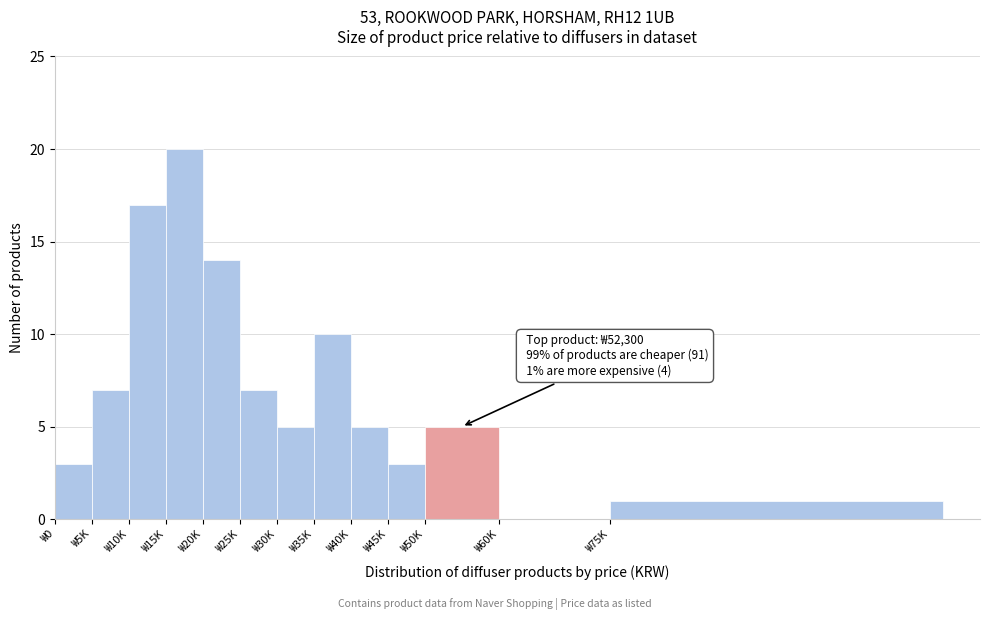

Reading left to right, list all the values displayed in this chart.

₩0=3	₩5K=7	₩10K=17	₩15K=20	₩20K=14	₩25K=7	₩30K=5	₩35K=10	₩40K=5	₩45K=3	₩50K=5	₩60K=0	₩75K=1